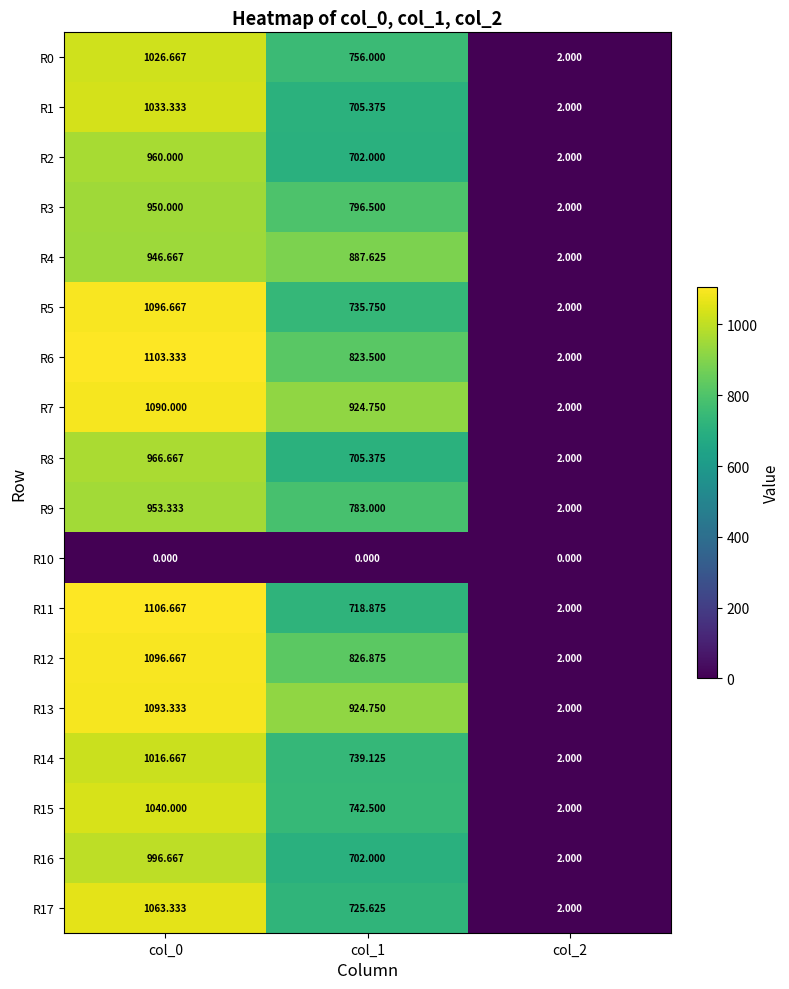

Is the value of R10 at col_2 greater than the value of R0 at col_2?

No